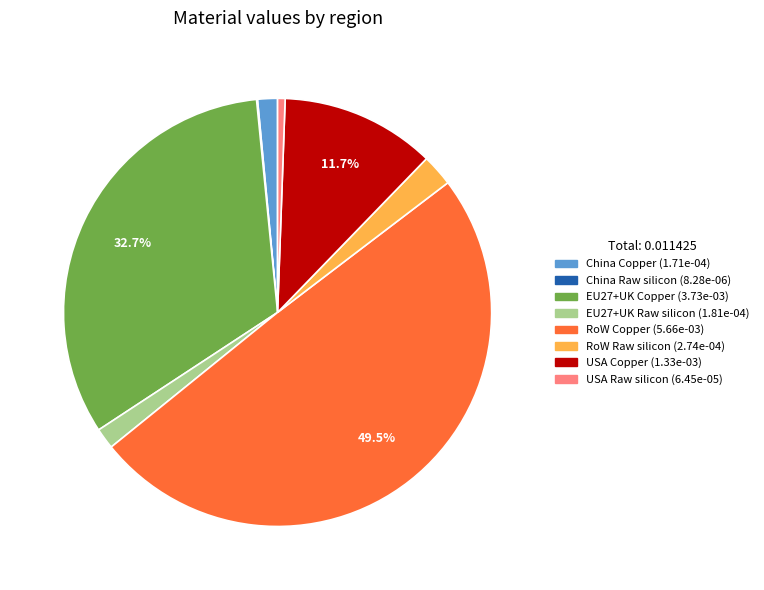

Is the sum of RoW Raw silicon and China Copper greater than half?

No